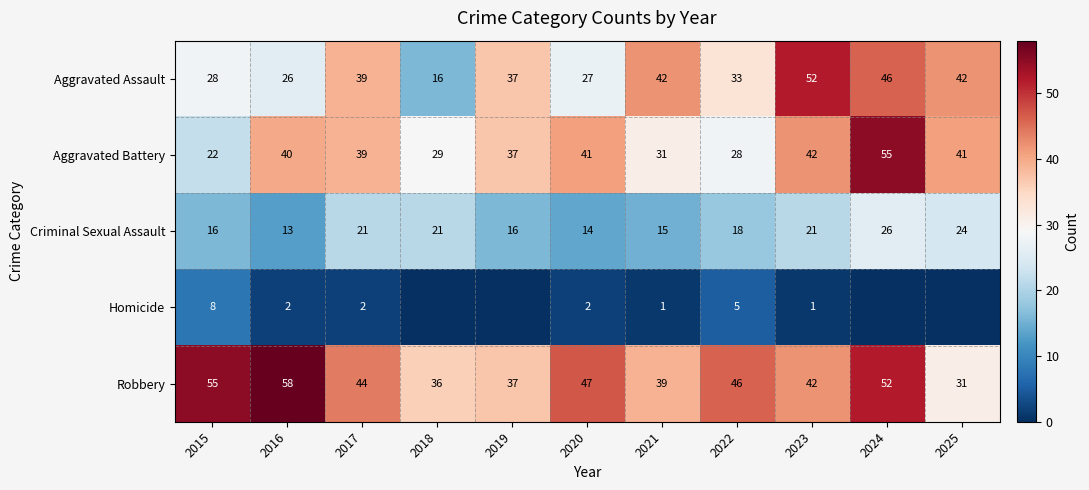

At which label is Criminal Sexual Assault closest to 19?

2022